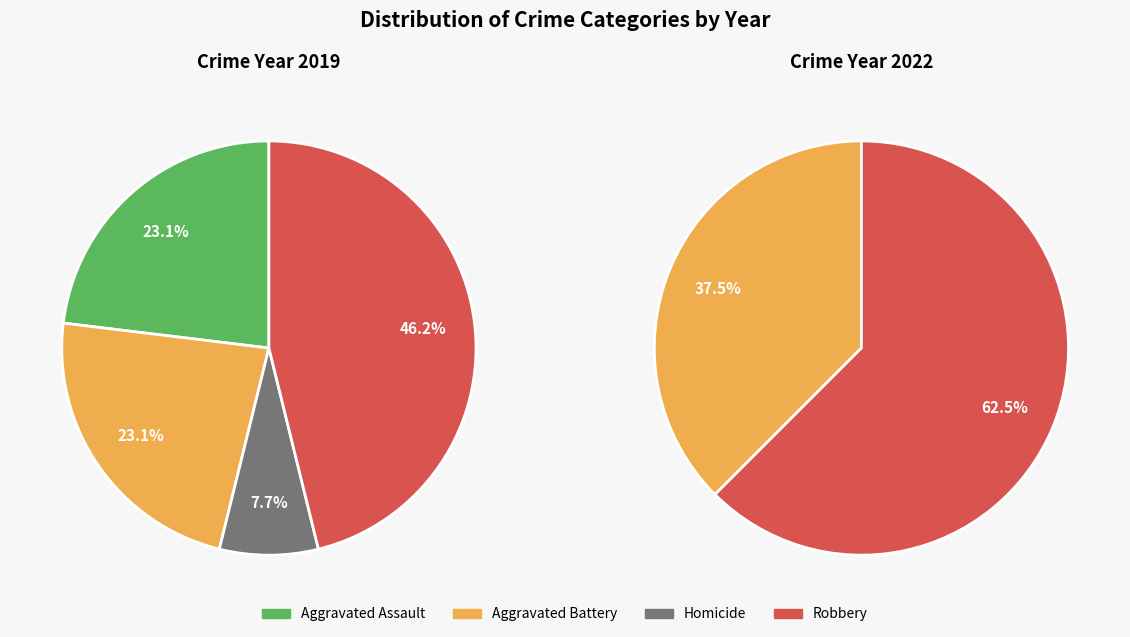

To the nearest percent, what is the average slice percentage?

25%